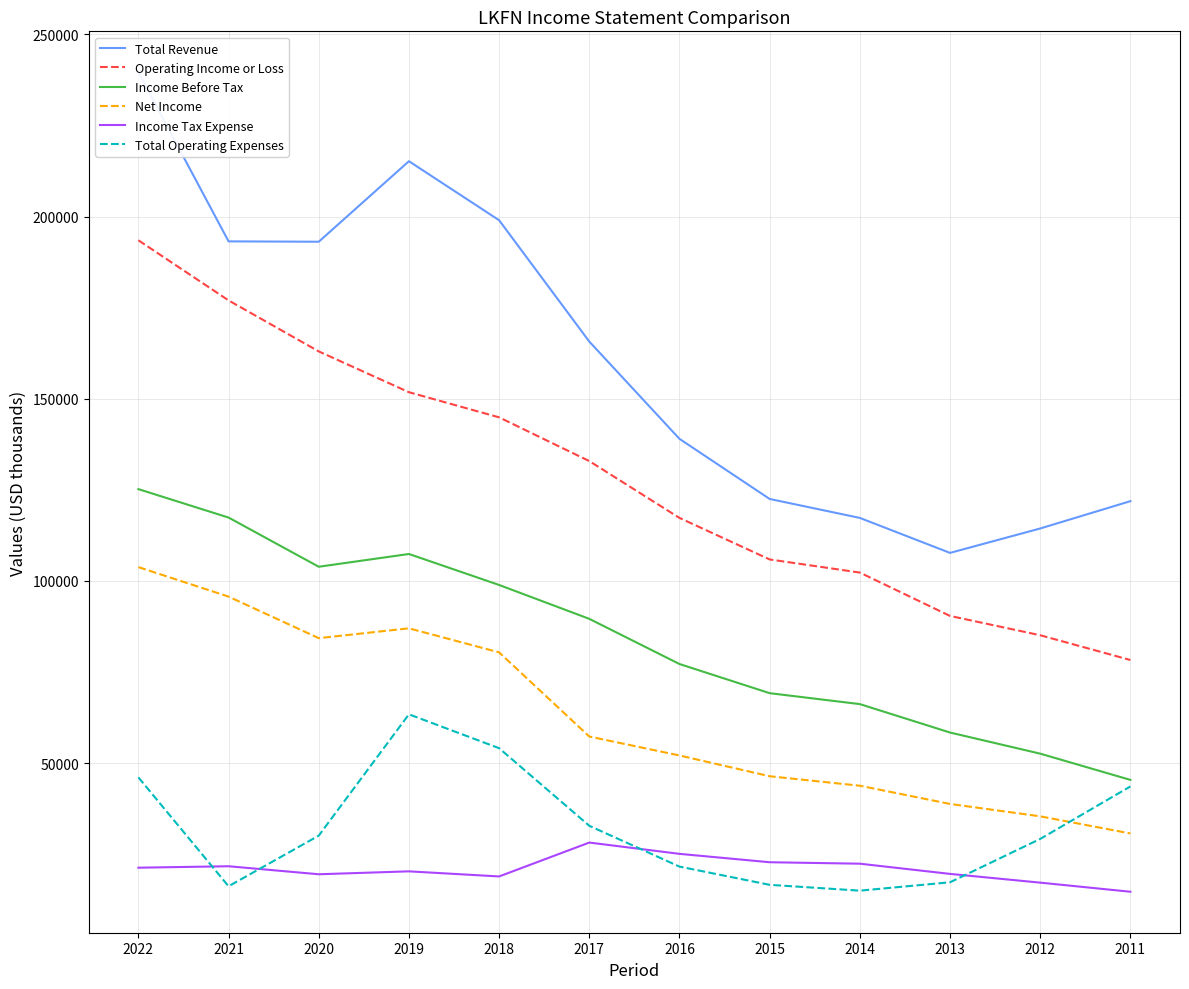

The value of Income Tax Expense at 2013 is 26267. True or false?

False